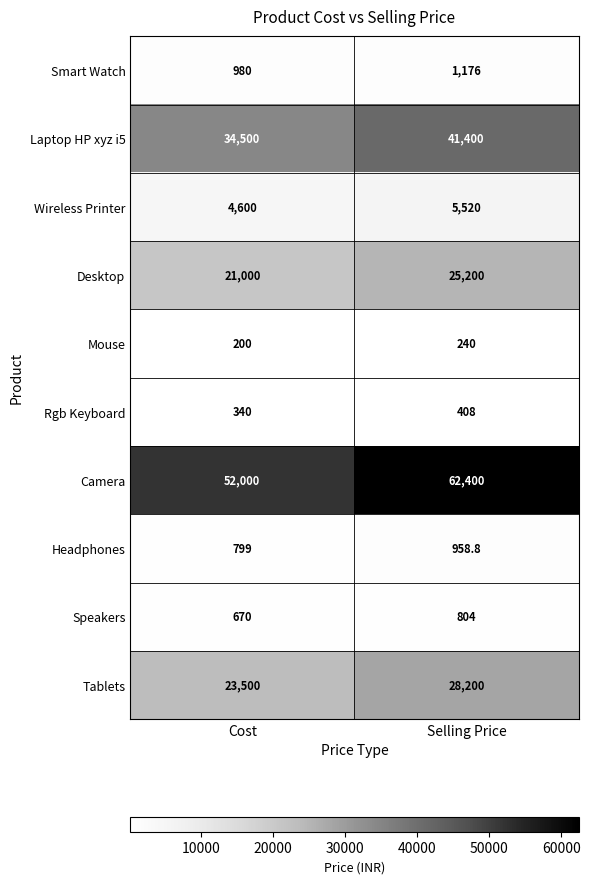

Reading left to right, extract all data points from this chart.

Smart Watch: Cost=980.0	Selling Price=1176.0
Laptop HP xyz i5: Cost=34500.0	Selling Price=41400.0
Wireless Printer: Cost=4600.0	Selling Price=5520.0
Desktop: Cost=21000.0	Selling Price=25200.0
Mouse: Cost=200.0	Selling Price=240.0
Rgb Keyboard: Cost=340.0	Selling Price=408.0
Camera: Cost=52000.0	Selling Price=62400.0
Headphones: Cost=799.0	Selling Price=958.8
Speakers: Cost=670.0	Selling Price=804.0
Tablets: Cost=23500.0	Selling Price=28200.0